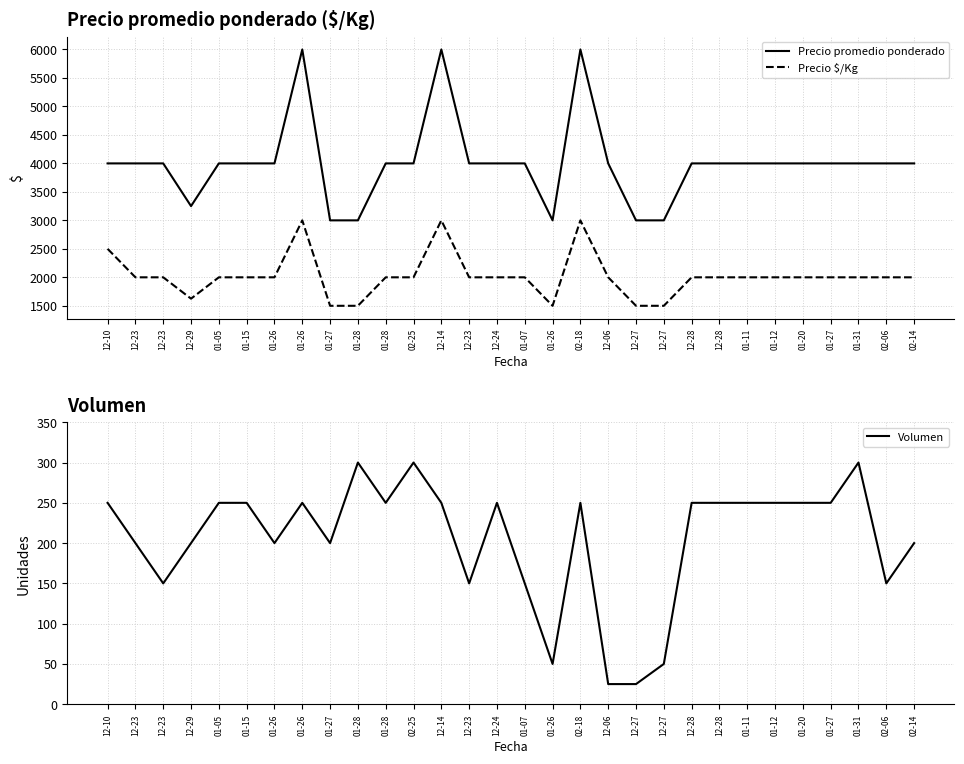

At which label does Precio promedio ponderado first exceed 4000?

01-26